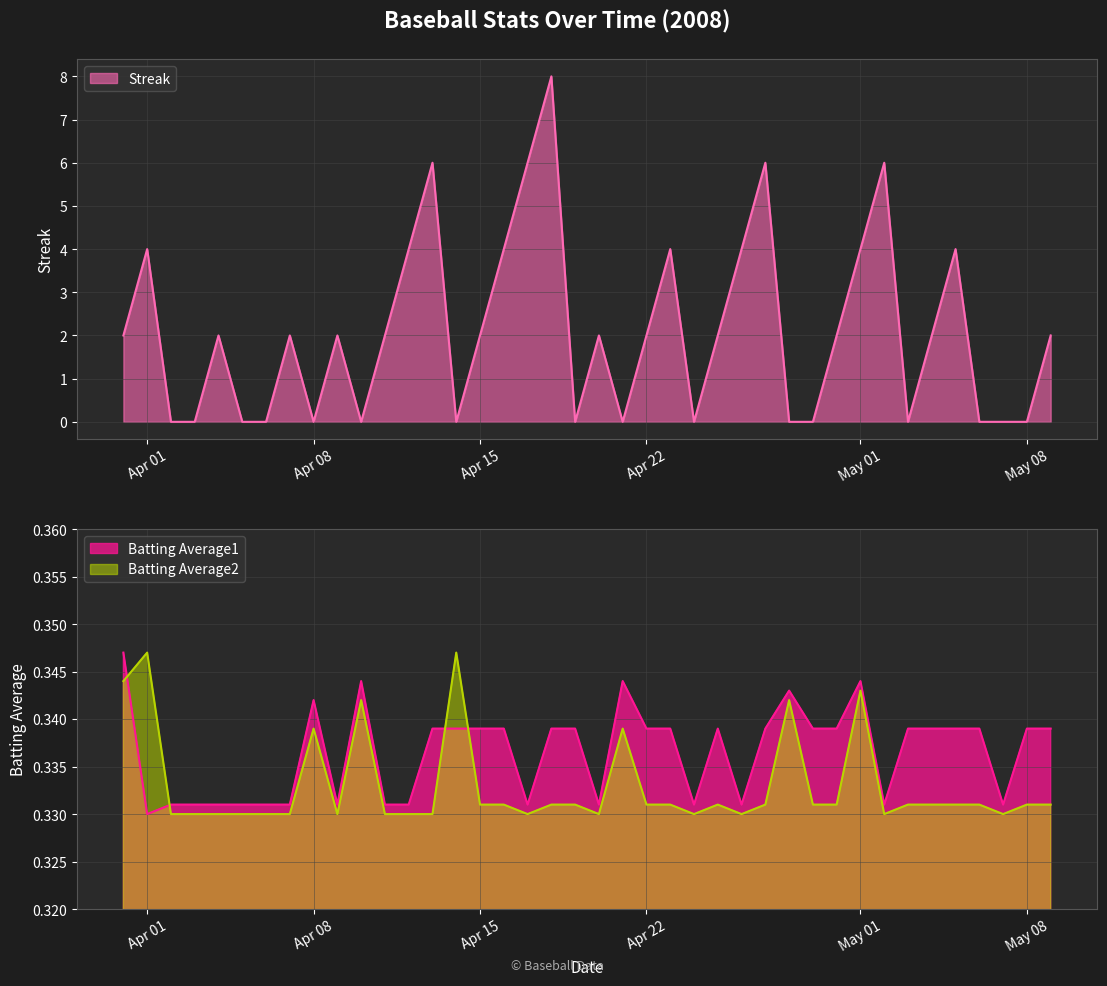

Is the value of Streak at 2008-04-12 greater than the value of Batting Average2 at 2008-04-11?

Yes